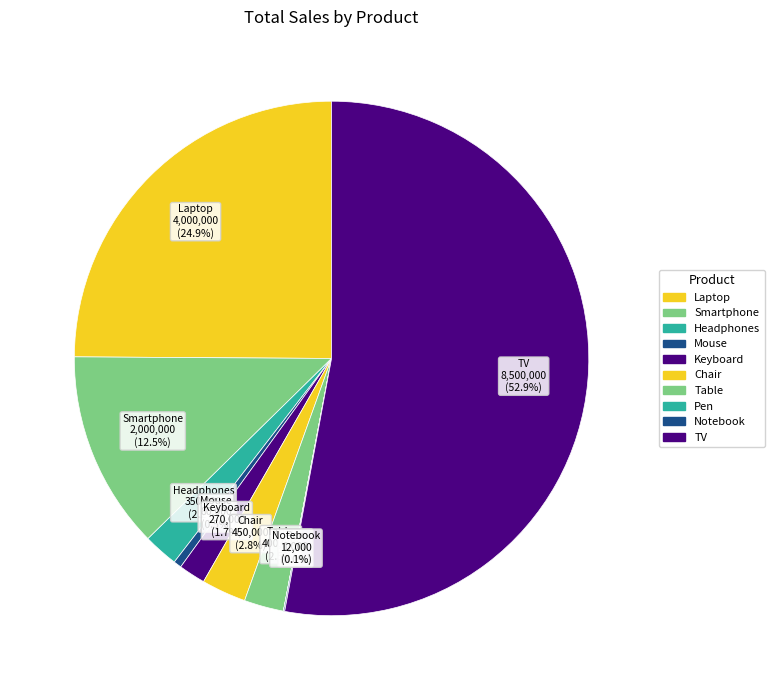

What is the smallest slice in the pie chart?

Pen